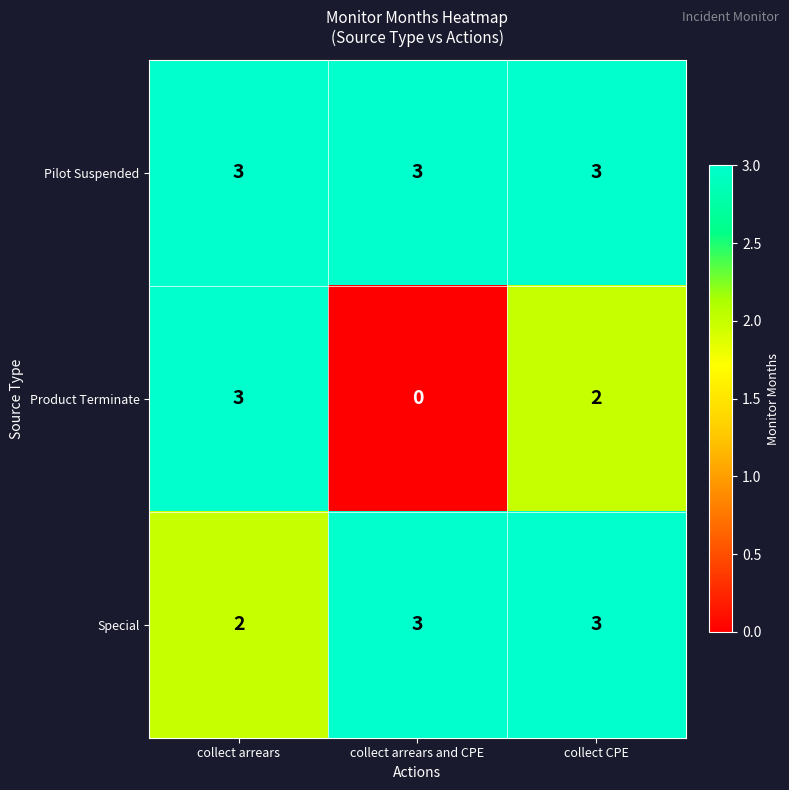

Rank the categories by Product Terminate value from highest to lowest.

collect arrears, collect CPE, collect arrears and CPE